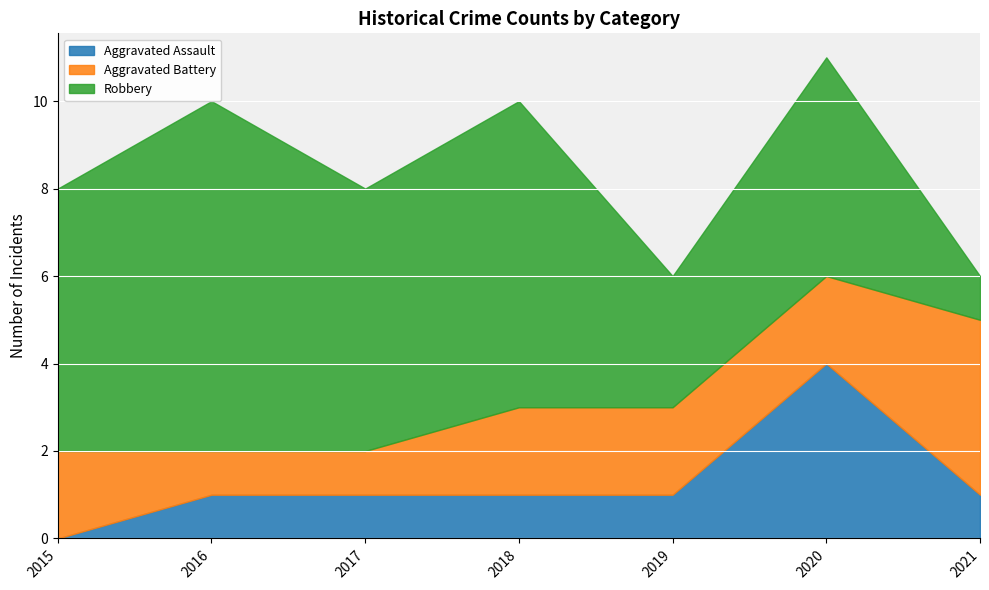

At how many categories does at least one series exceed 6?

2